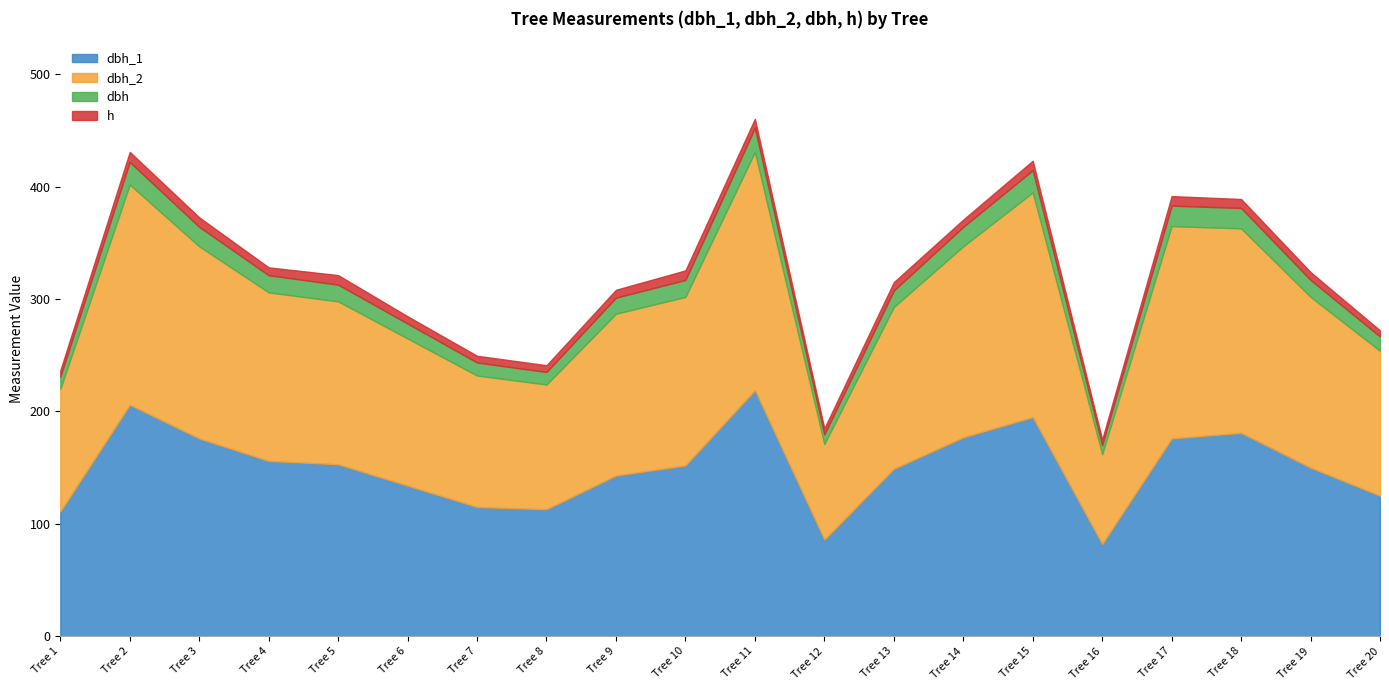

List the series in order of their peak value, highest first.

dbh_1, dbh_2, dbh, h